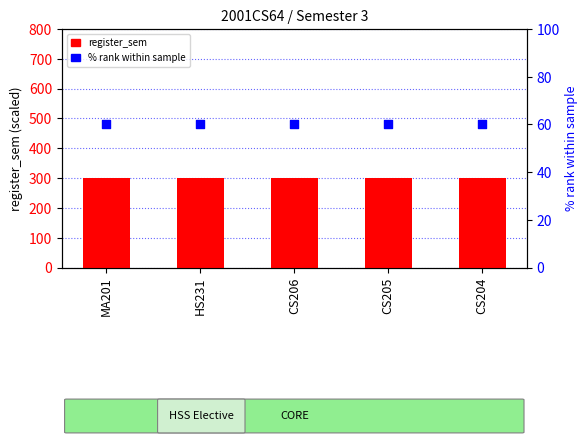

Which series reaches the minimum Y coordinate?

% rank within sample